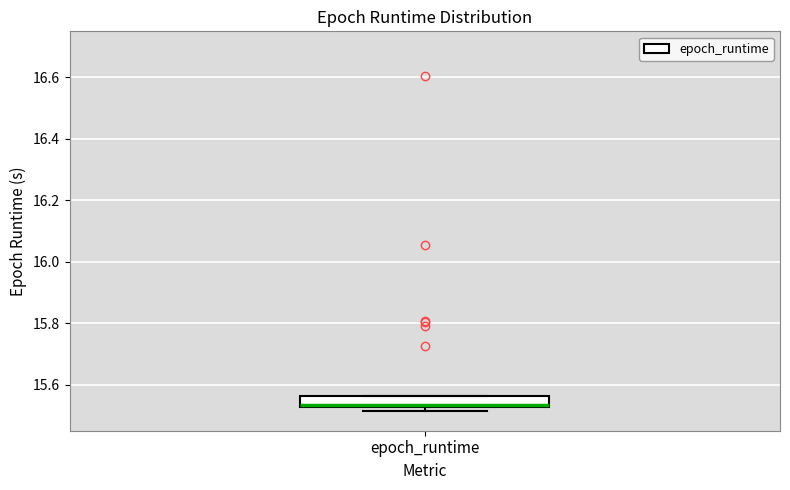

Where is the upper edge of the box for epoch_runtime on the y-axis? The values are not printed on the chart, so give them approximately, as read against the axis.

15.56